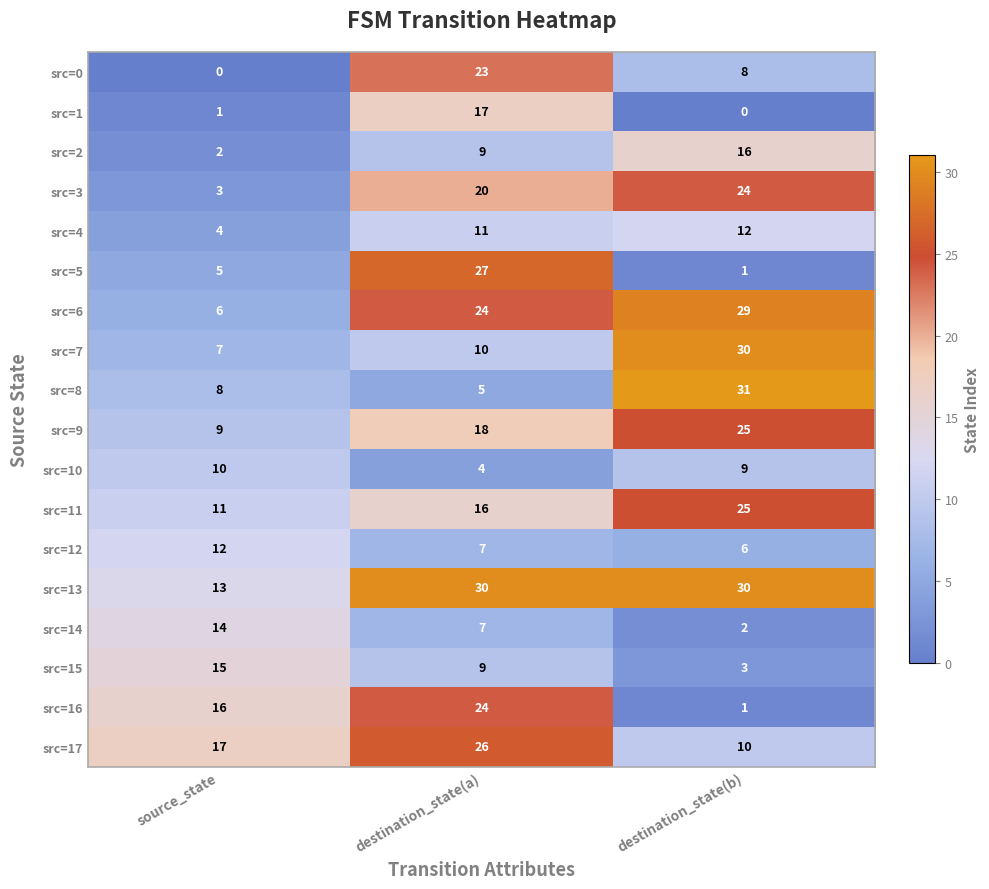

The src=12 series shows 9 at destination_state(b). True or false?

False